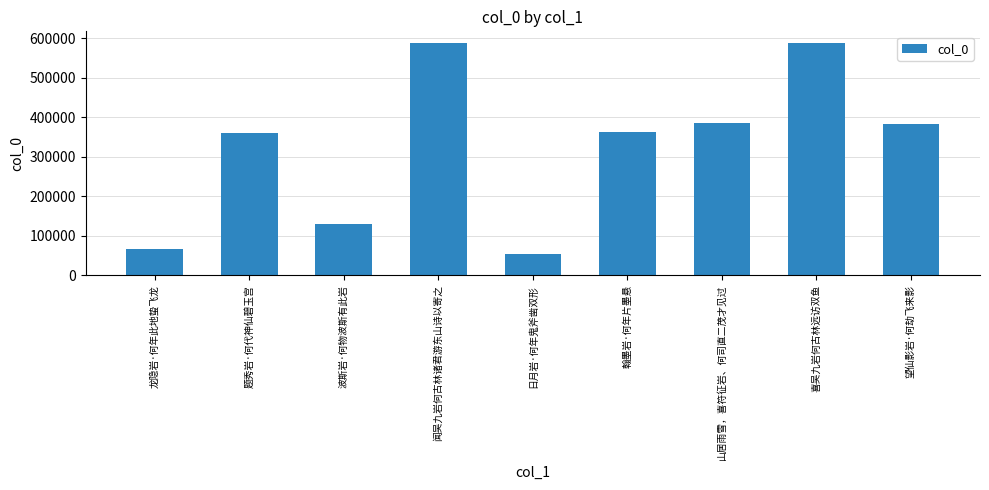

The value at 山居雨雪，喜符征岩、何司直二茂才见过 is 385076. True or false?

True